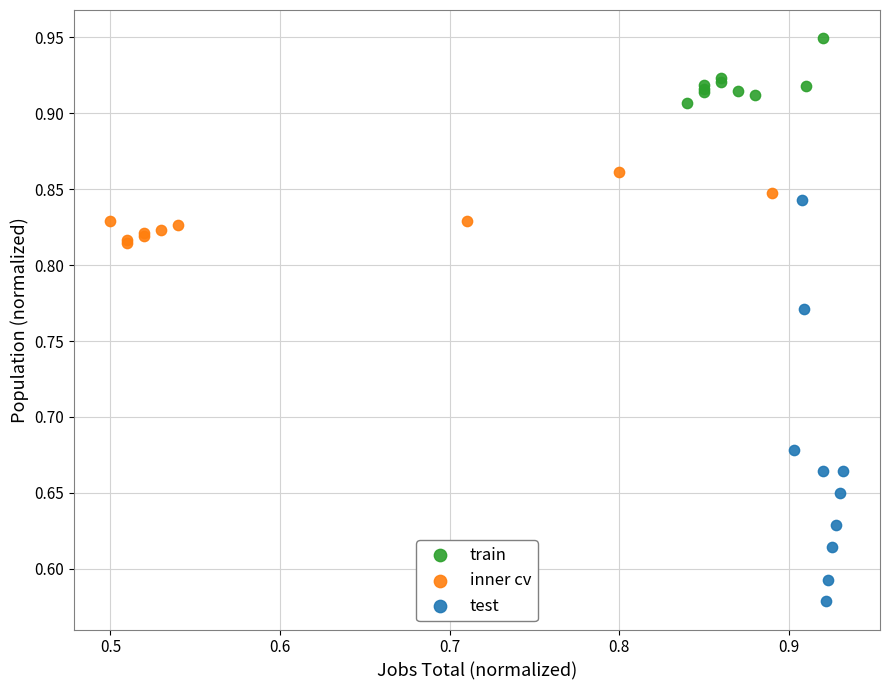

Which series has the widest spread of Y values?

test